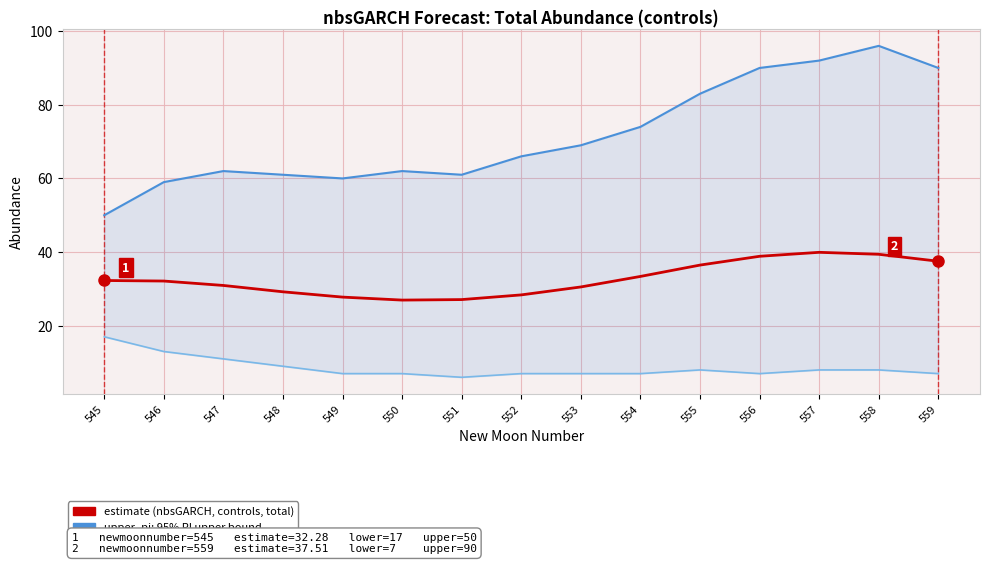

List the labels in order of lower_pi value, smallest first.

551, 549, 550, 552, 553, 554, 556, 559, 555, 557, 558, 548, 547, 546, 545